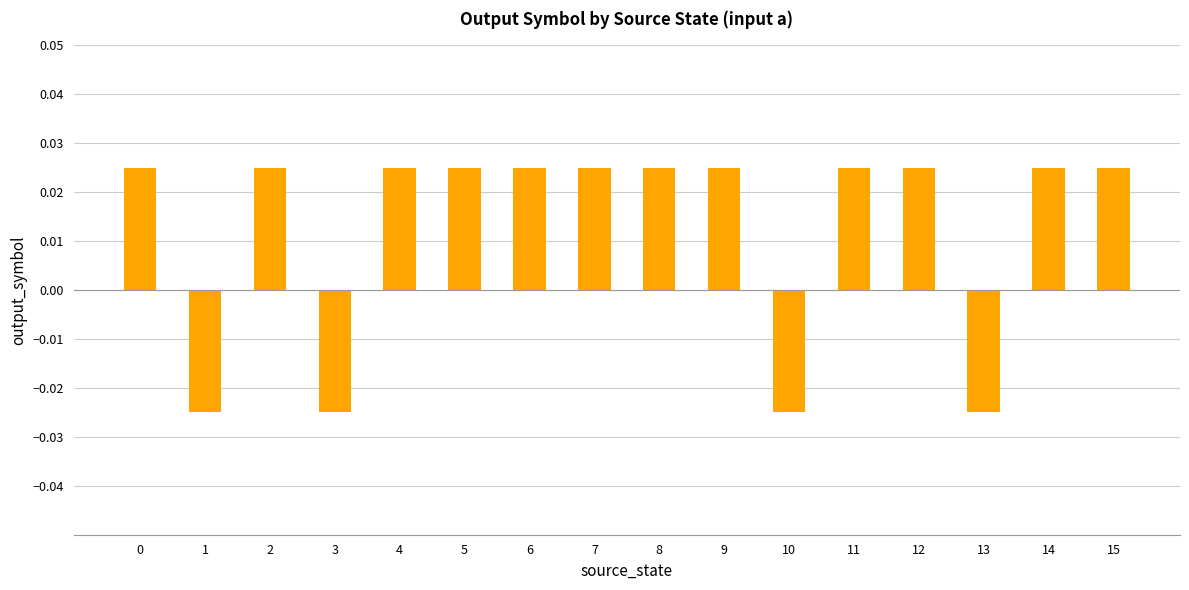

Count the values in the range 0 to 1.

12